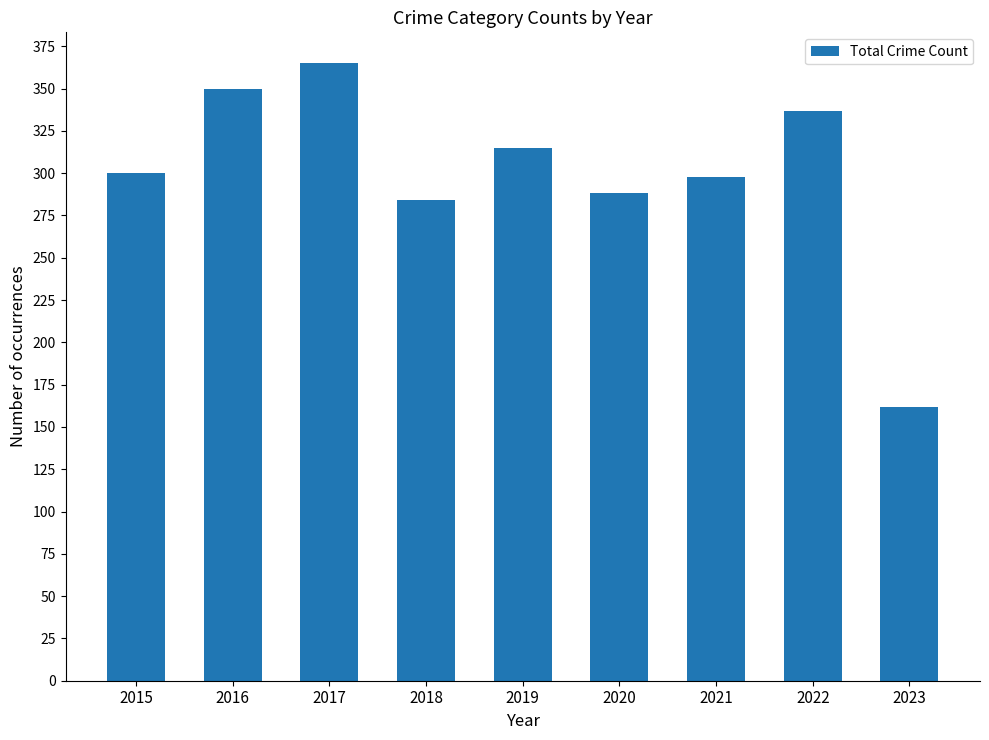

How many values are below 300?

4